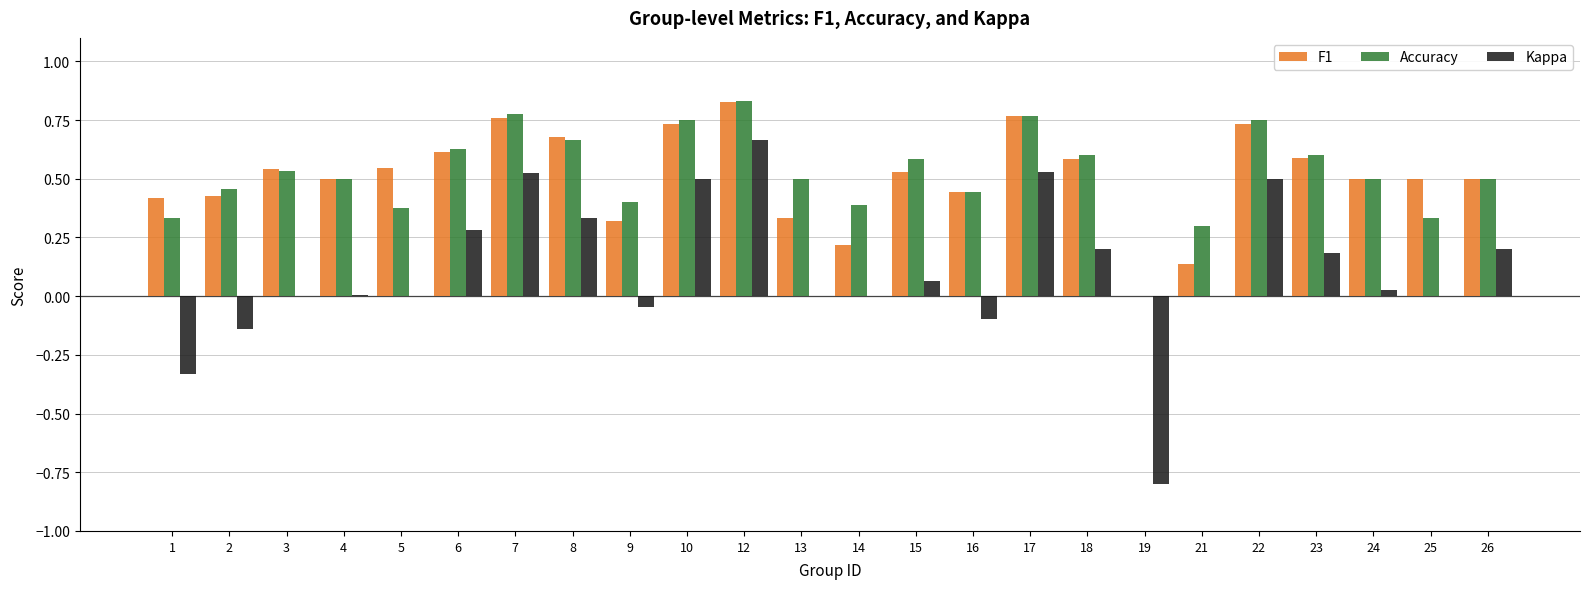

Where is F1 nearest to the value 0?

19